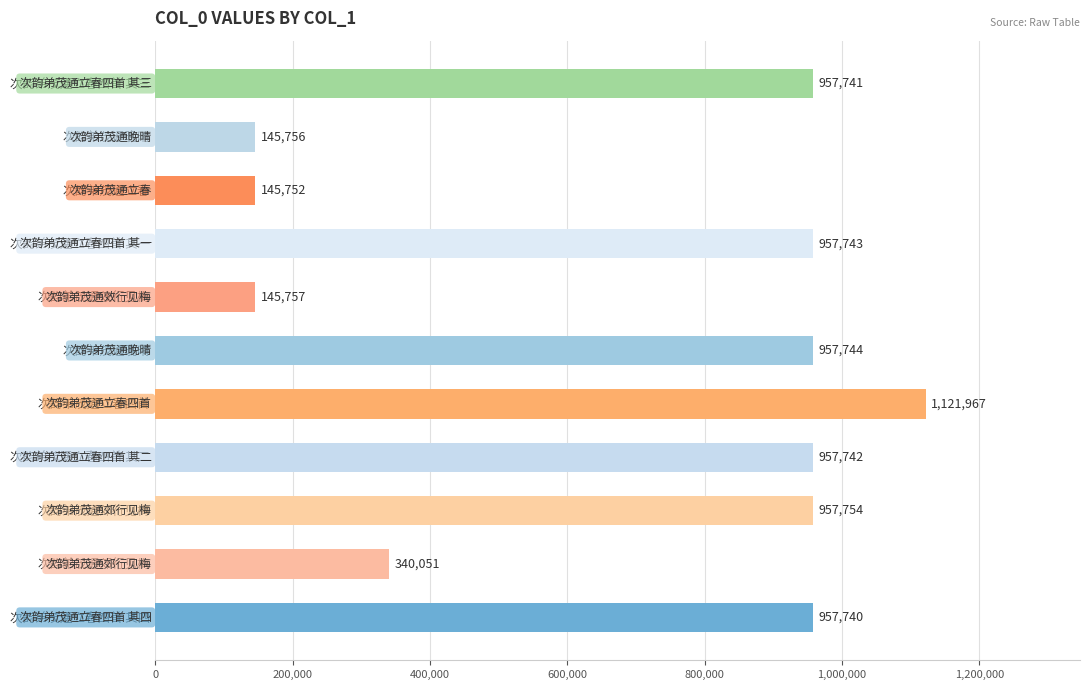

Count the number of categories in the chart.

11